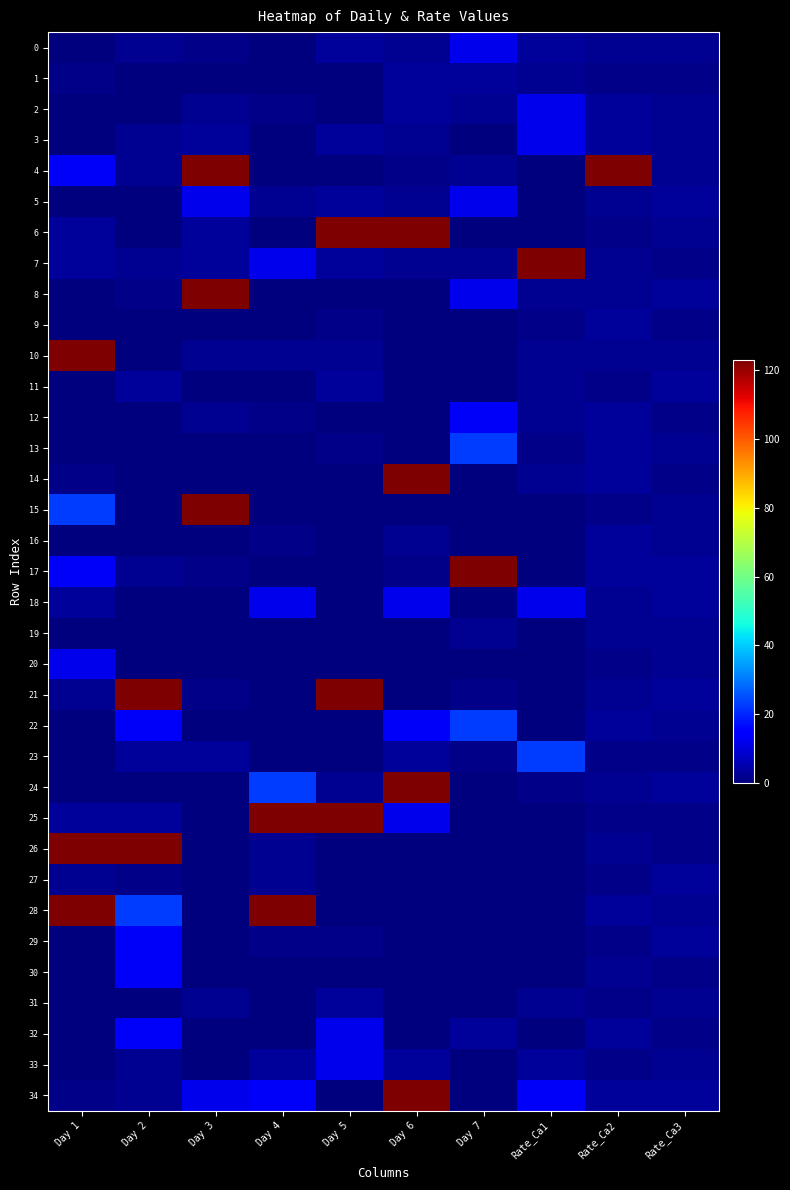

What is the difference between the highest and lowest values at Rate_Ca2?

122